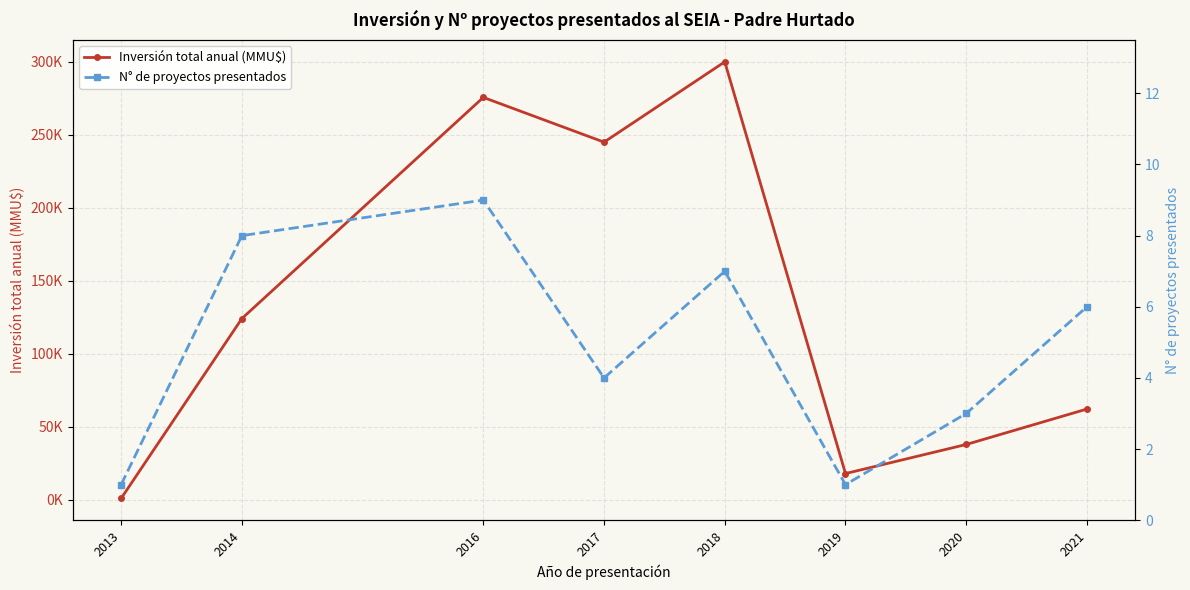

Reading right to left, extract all data points from this chart.

Inversión total anual (MMU$): 62000	37713	17800	299868	244846	275500	124000	800
N° de proyectos presentados: 6	3	1	7	4	9	8	1